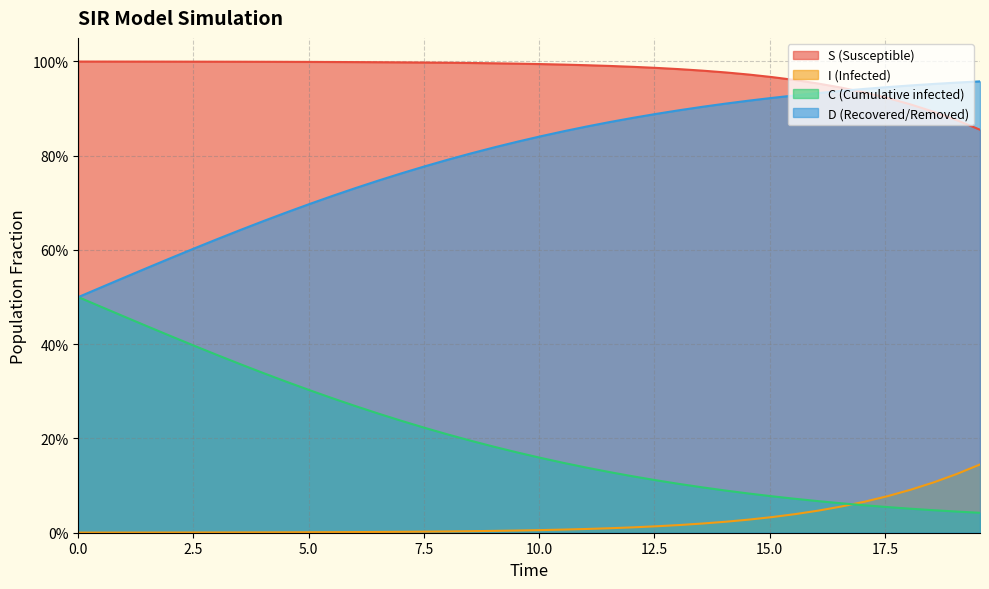

Which series has the largest total across all categories?

S (Susceptible)